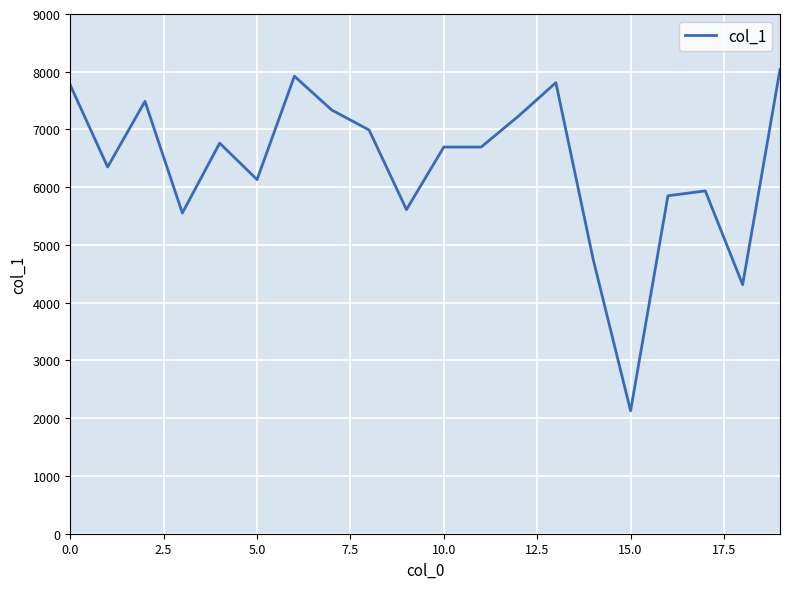

What is the maximum value shown in the chart?

8040